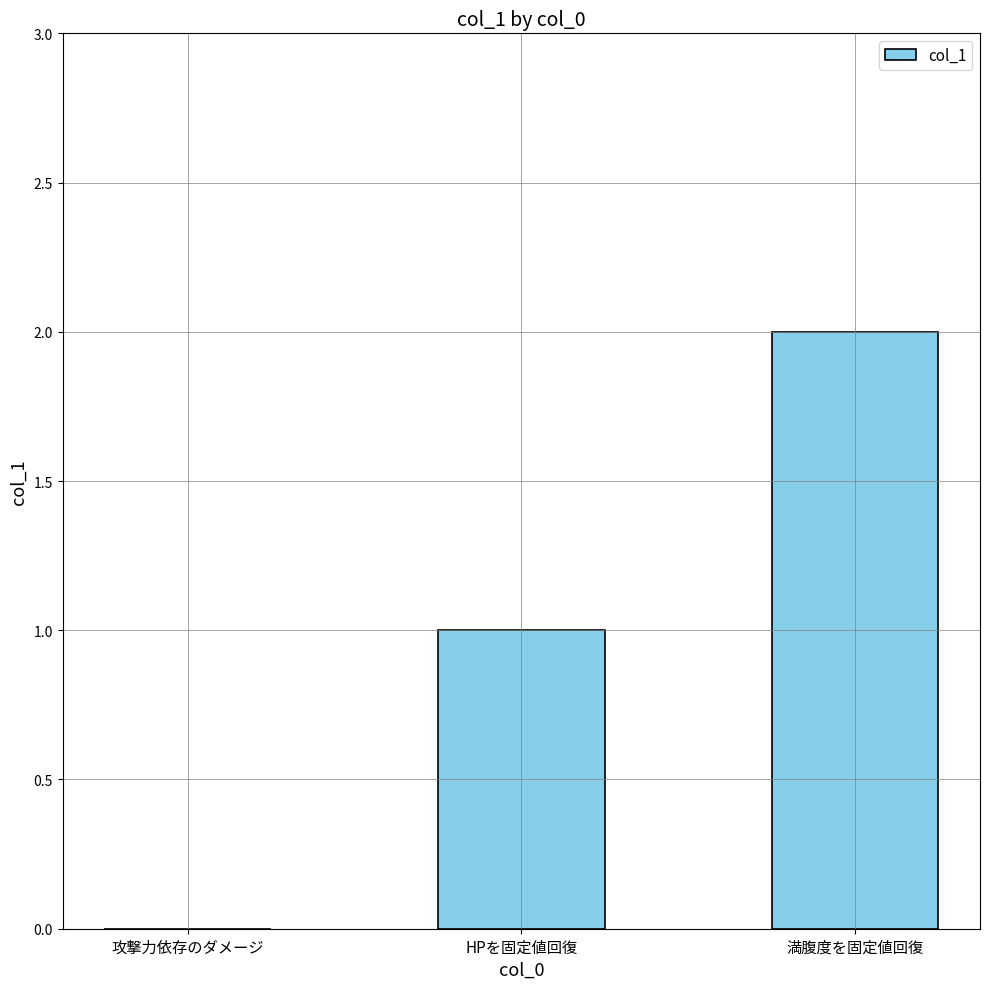

Between 満腹度を固定値回復 and HPを固定値回復, which is larger?

満腹度を固定値回復